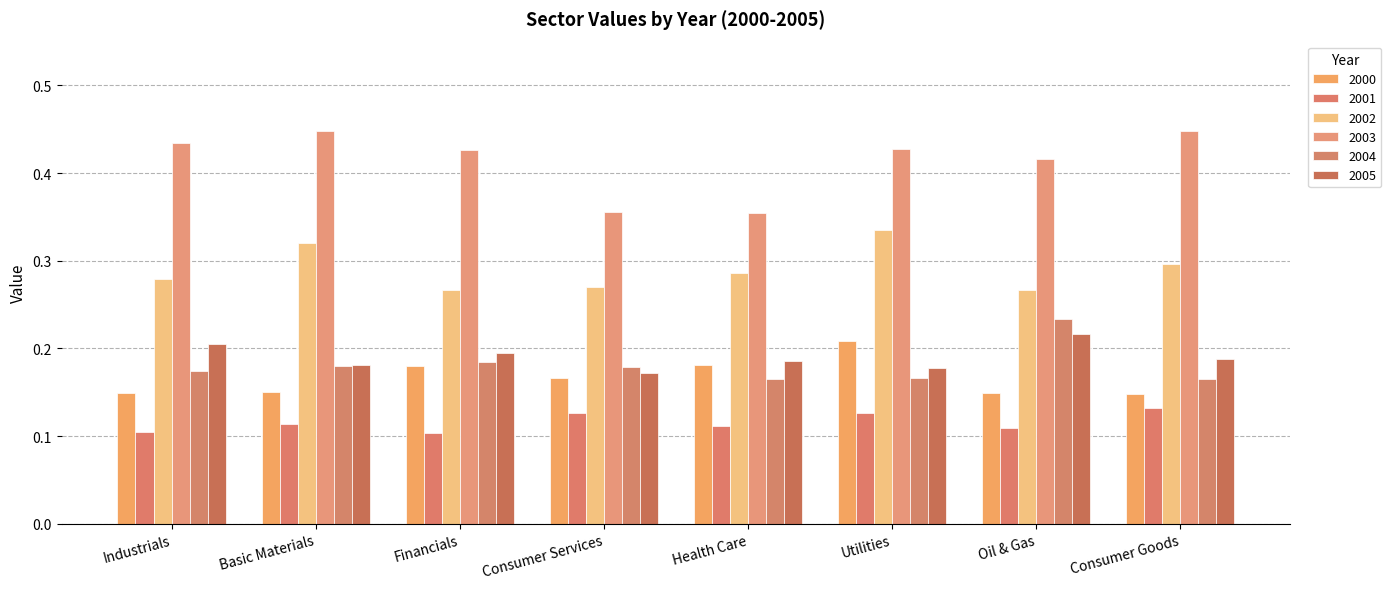

How many groups of bars are there?

8